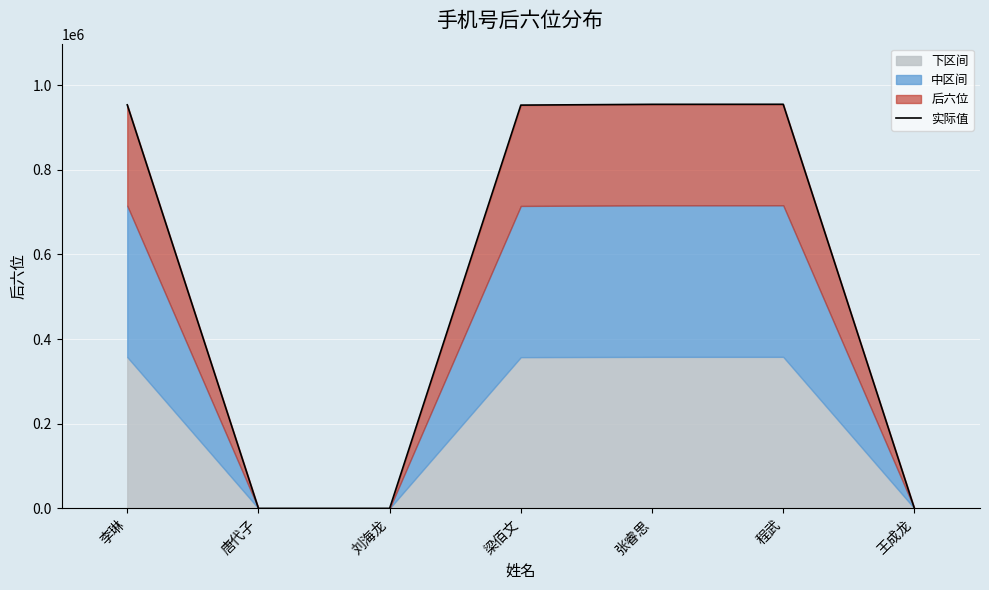

Which category has the lowest value across all series?

唐代子